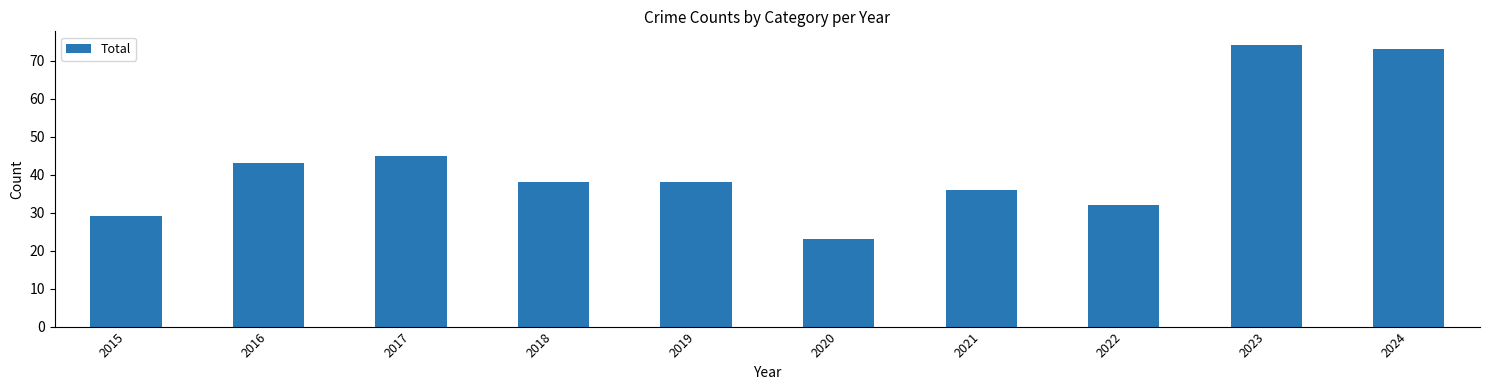

Which has a higher value, 2015 or 2017?

2017